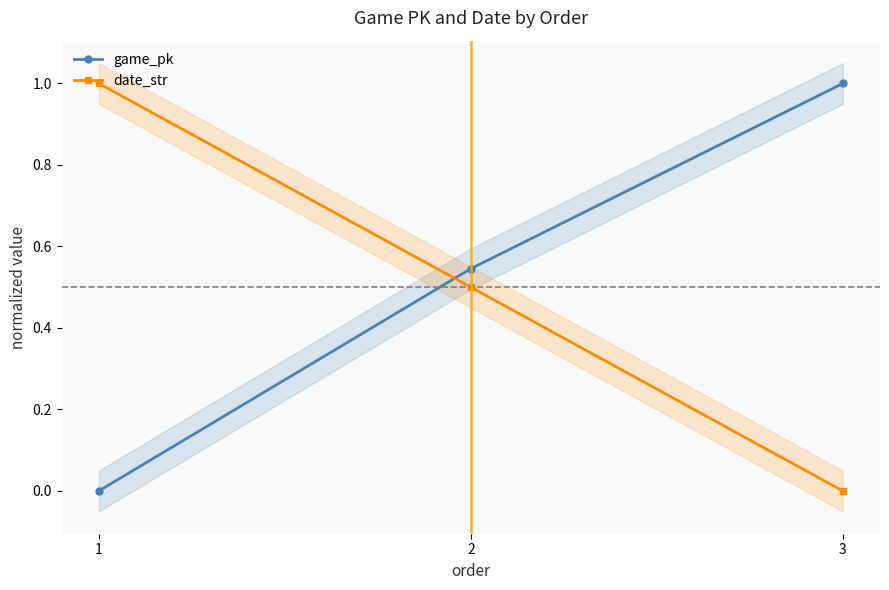

How many lines are shown in the chart?

2